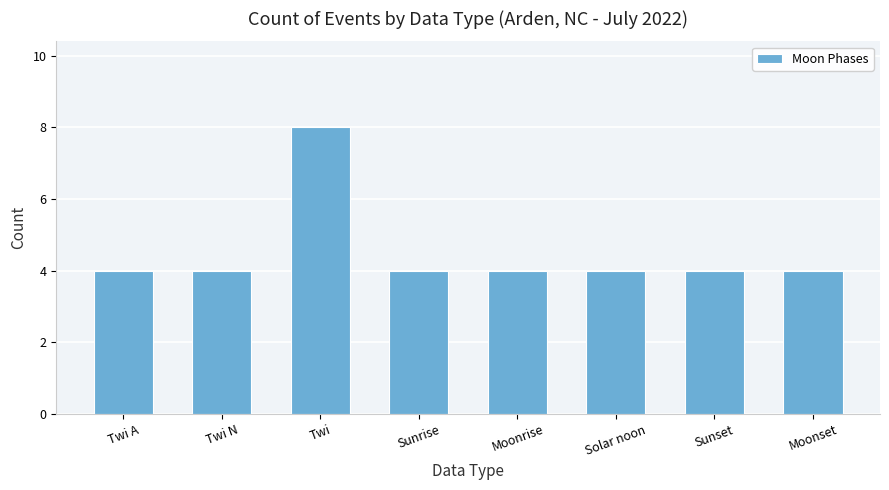

At which category does the chart reach its peak across all series?

Twi